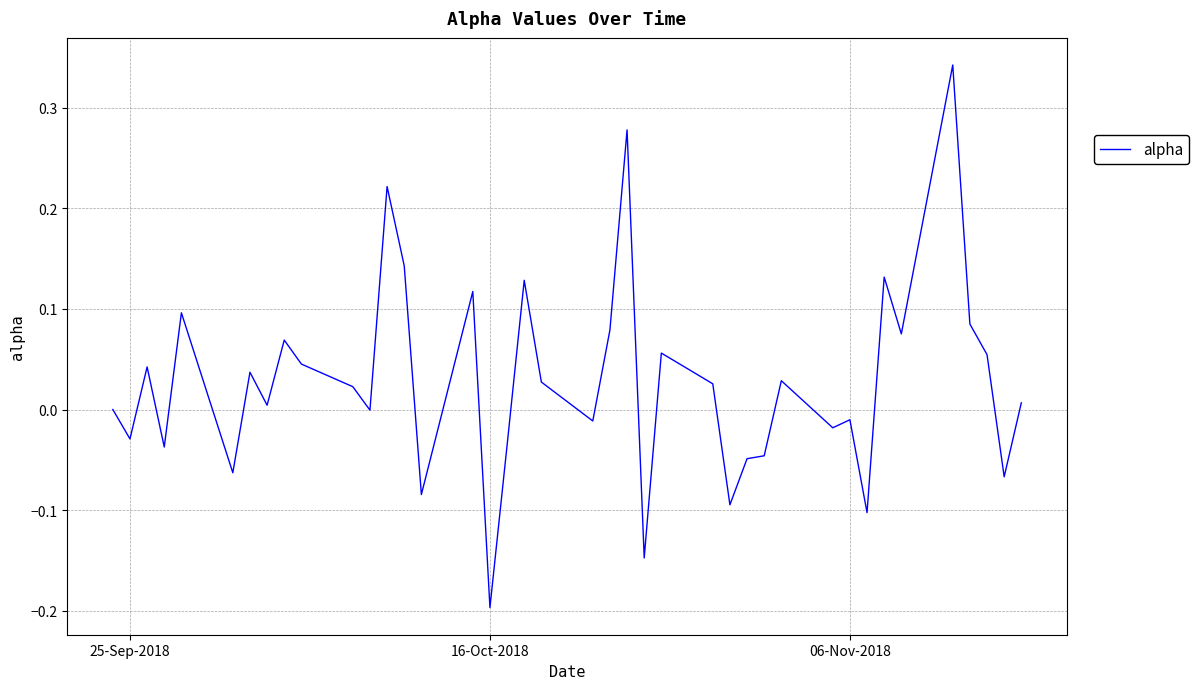

What is the difference between the maximum and minimum values?

0.5